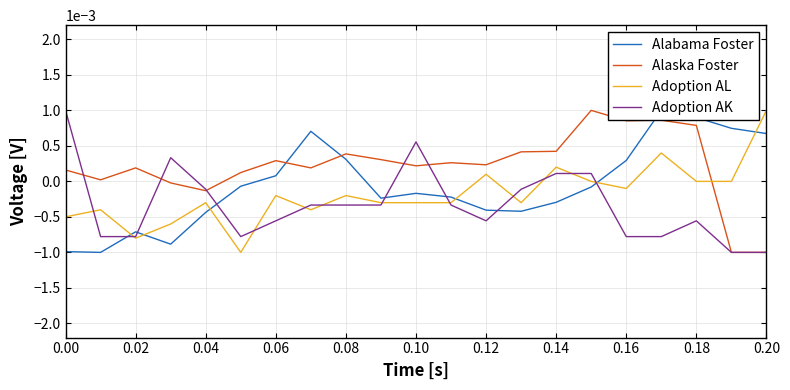

Does the chart have visible grid lines?

Yes